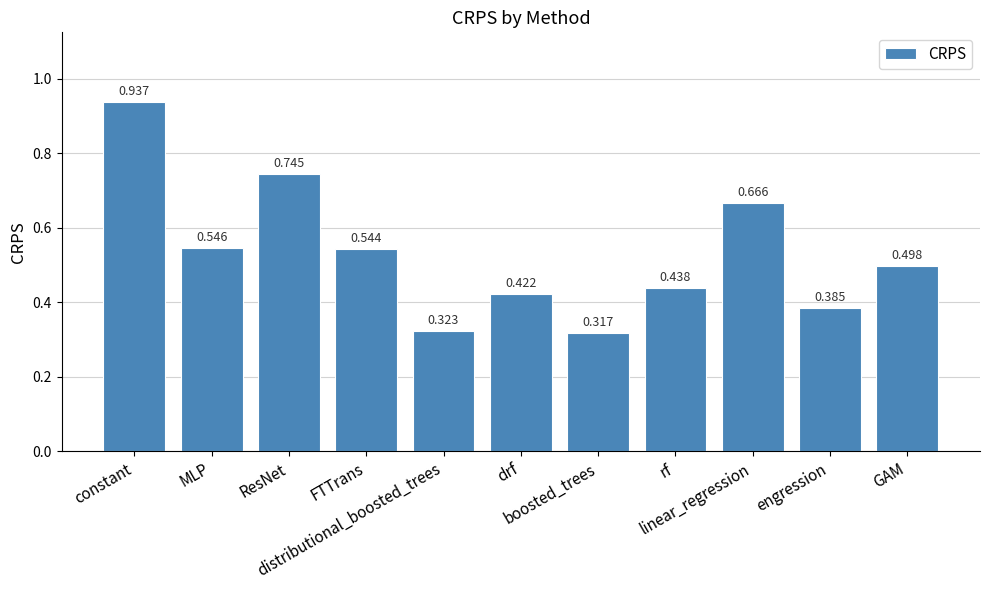

Rank the categories by value from lowest to highest.

boosted_trees, distributional_boosted_trees, engression, drf, rf, GAM, FTTrans, MLP, linear_regression, ResNet, constant